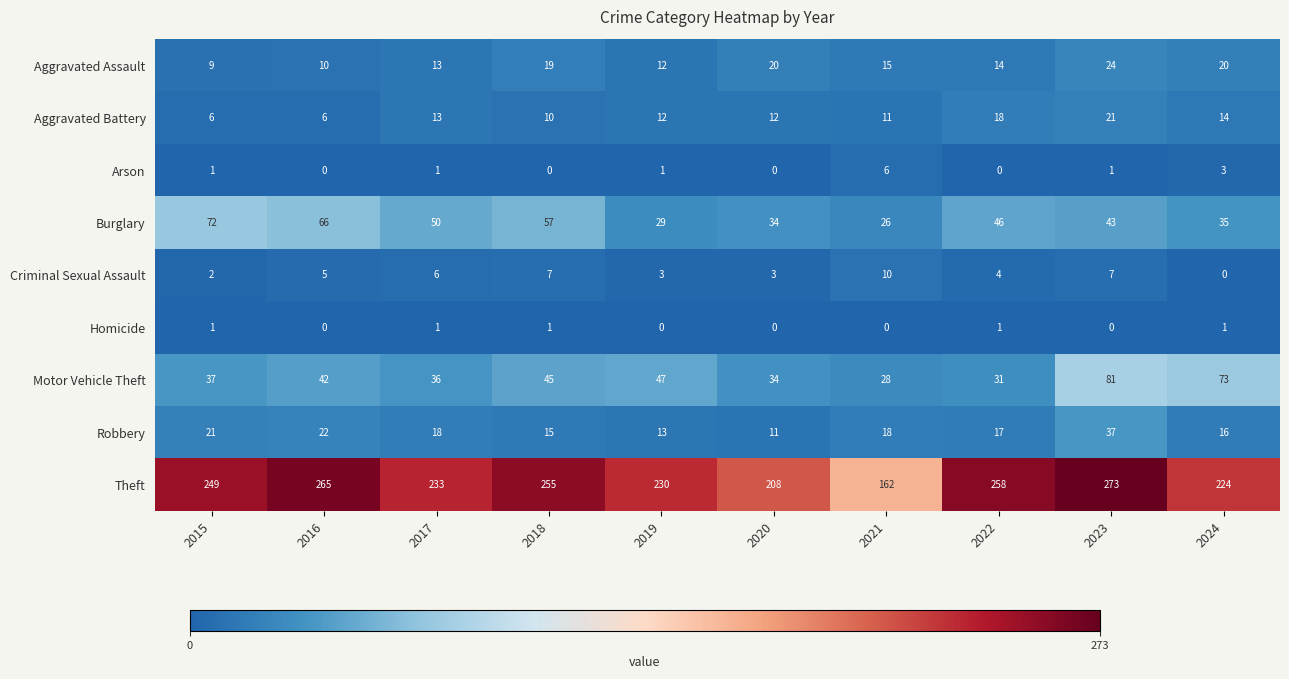

At which label is Motor Vehicle Theft closest to 54?

2019